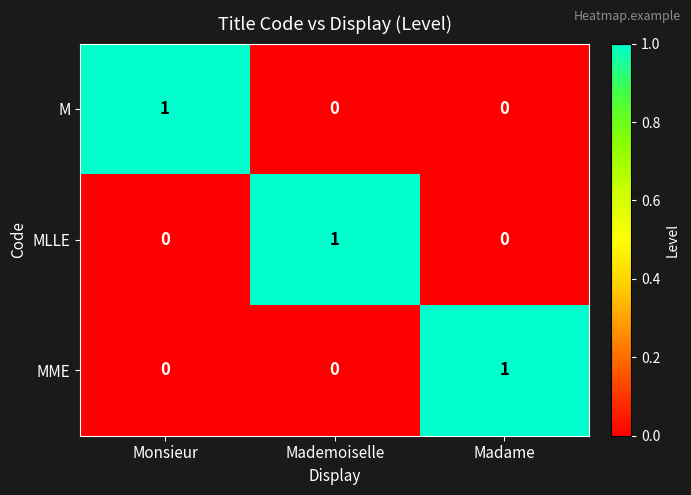

The MME series shows 2 at Madame. True or false?

False